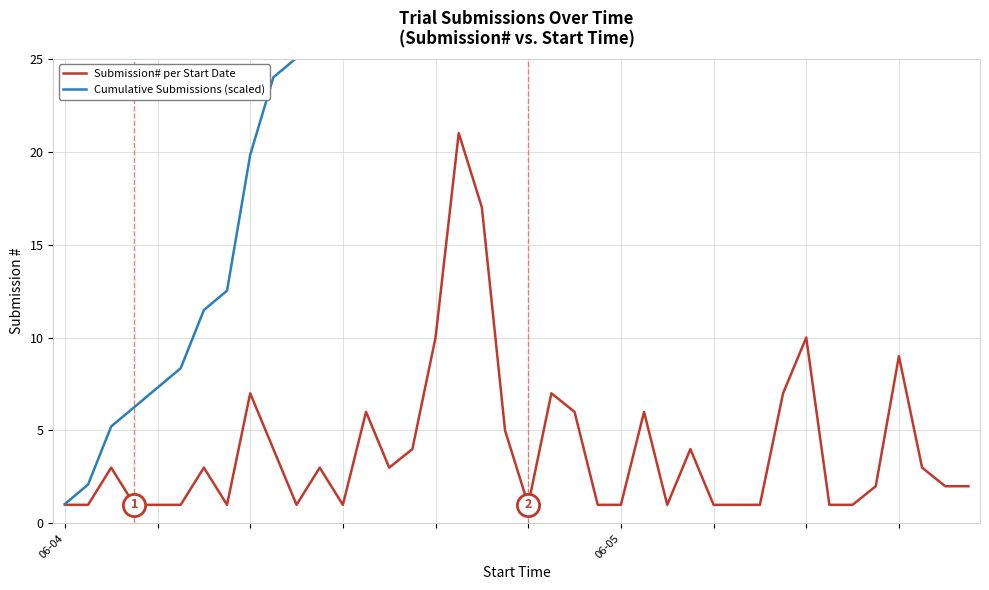

True or false: Submission# per Start Date and Cumulative Submissions (scaled) intersect in this chart.

False